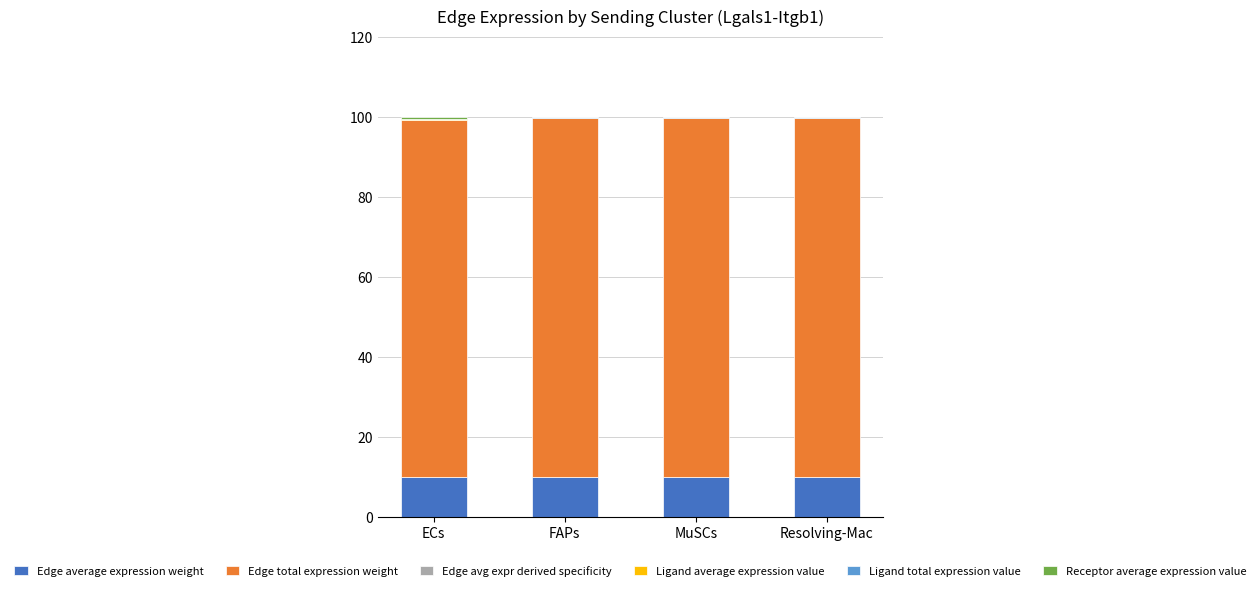

Is it true that Edge average expression weight equals 14.7 at FAPs?

False